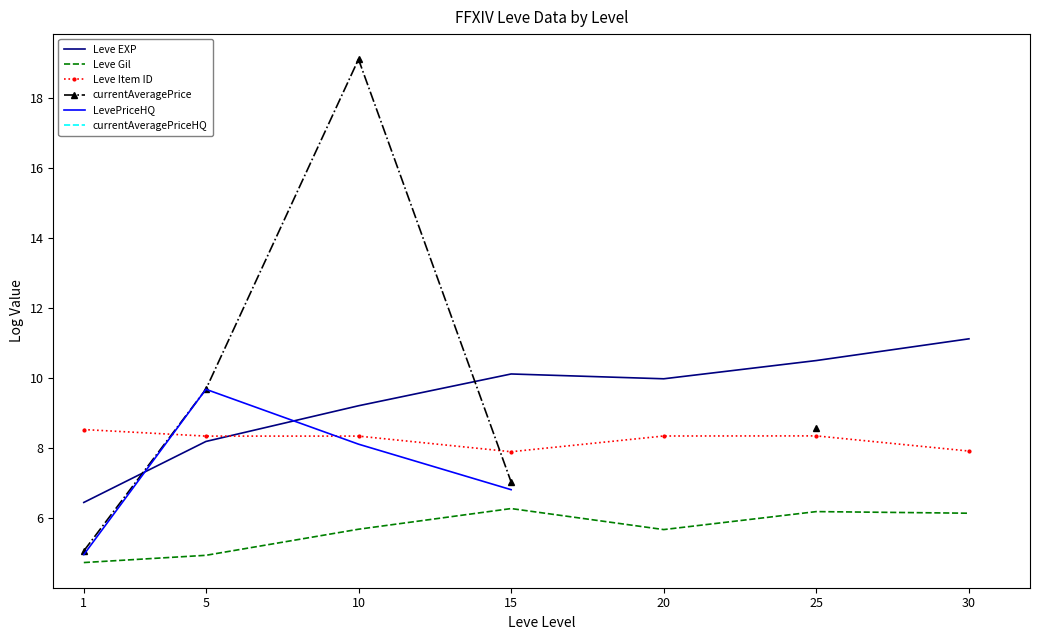

At how many categories does at least one series exceed 12?

1